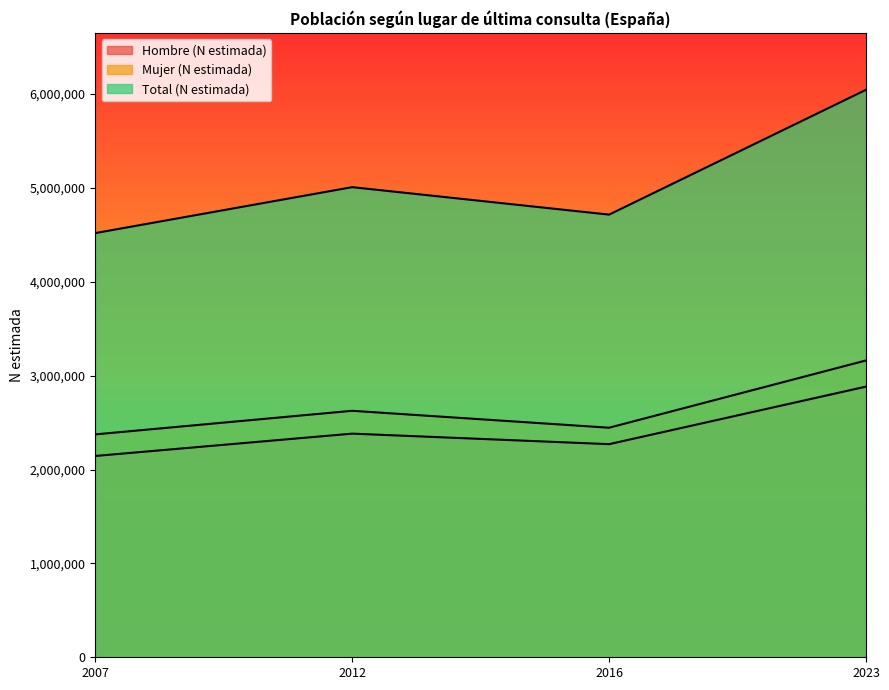

The value of Total (N estimada) at 2007 is 4518734. True or false?

True